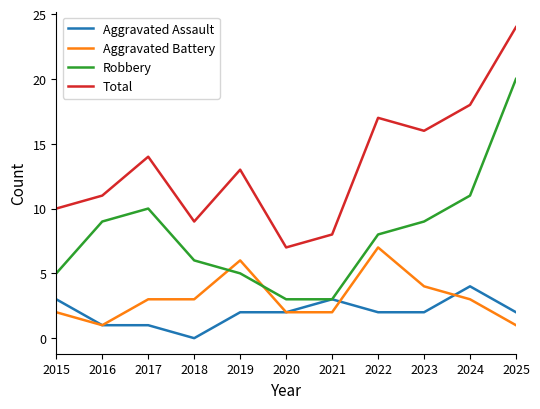

What are all the series names shown in the legend?

Aggravated Assault, Aggravated Battery, Robbery, Total